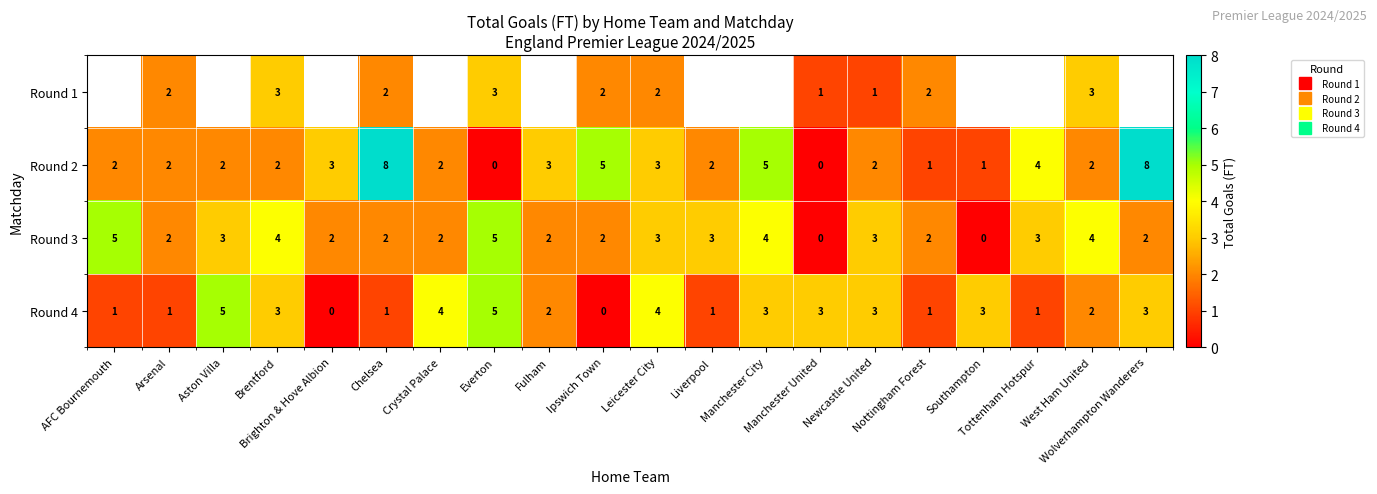

At which category does the chart reach its peak across all series?

Chelsea